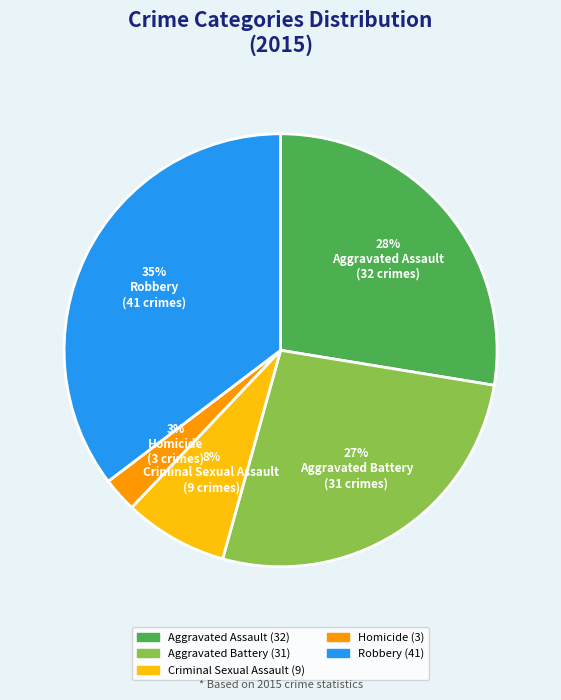

Is it true that Robbery is 35% of the pie?

True